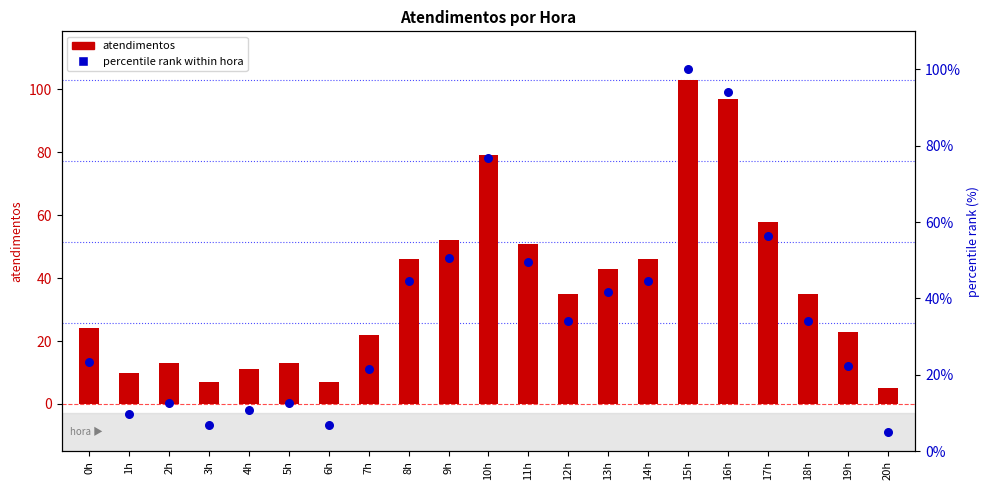

At which category is the sum across all series the highest?

15h